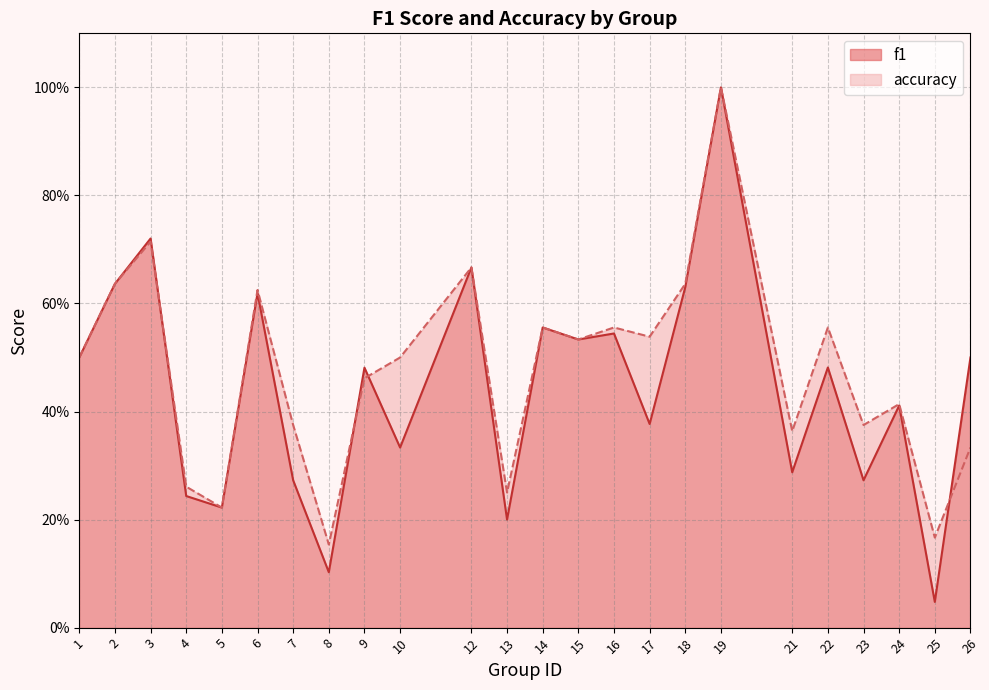

Which series changed the most between 7 and 18?

f1